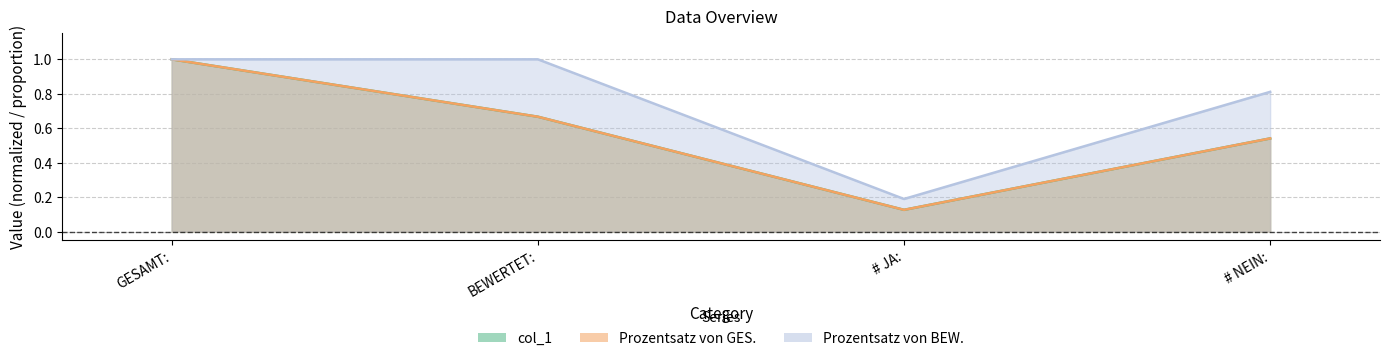

What is the label of the 4th point from the right?

GESAMT: